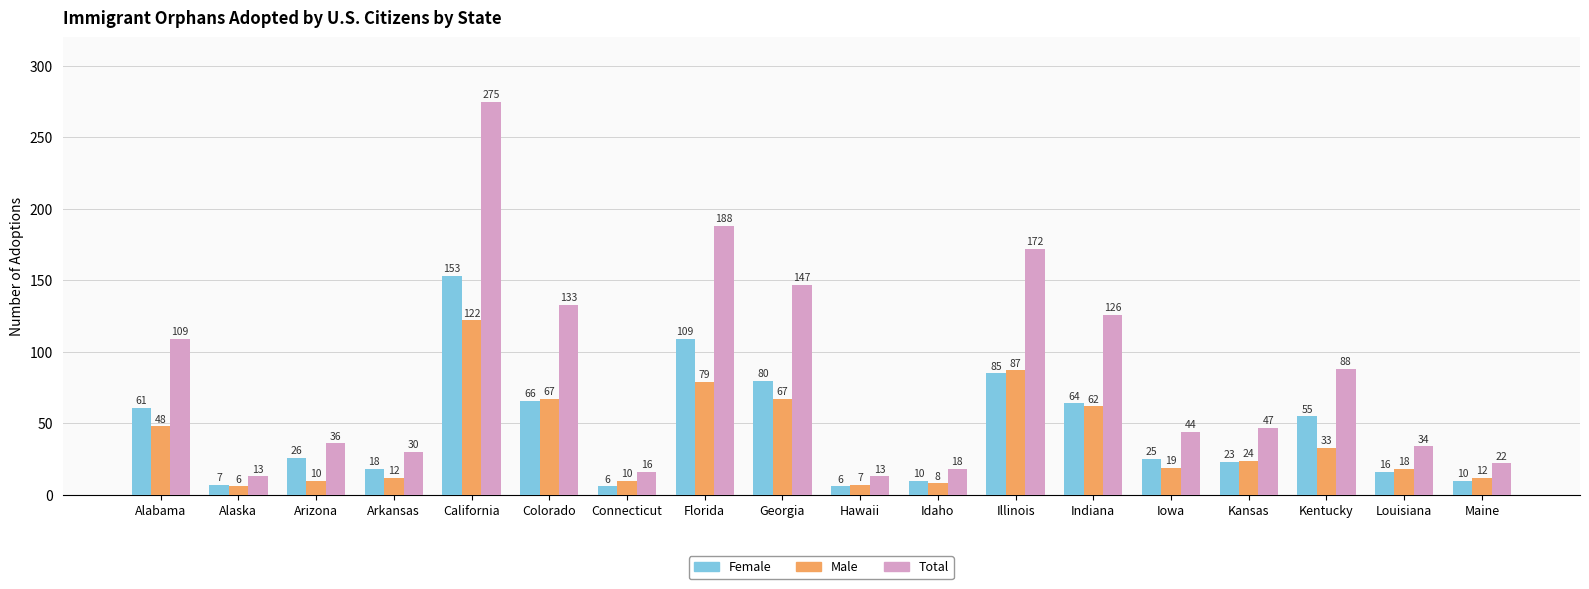

Is it true that Female equals 99 at Indiana?

False